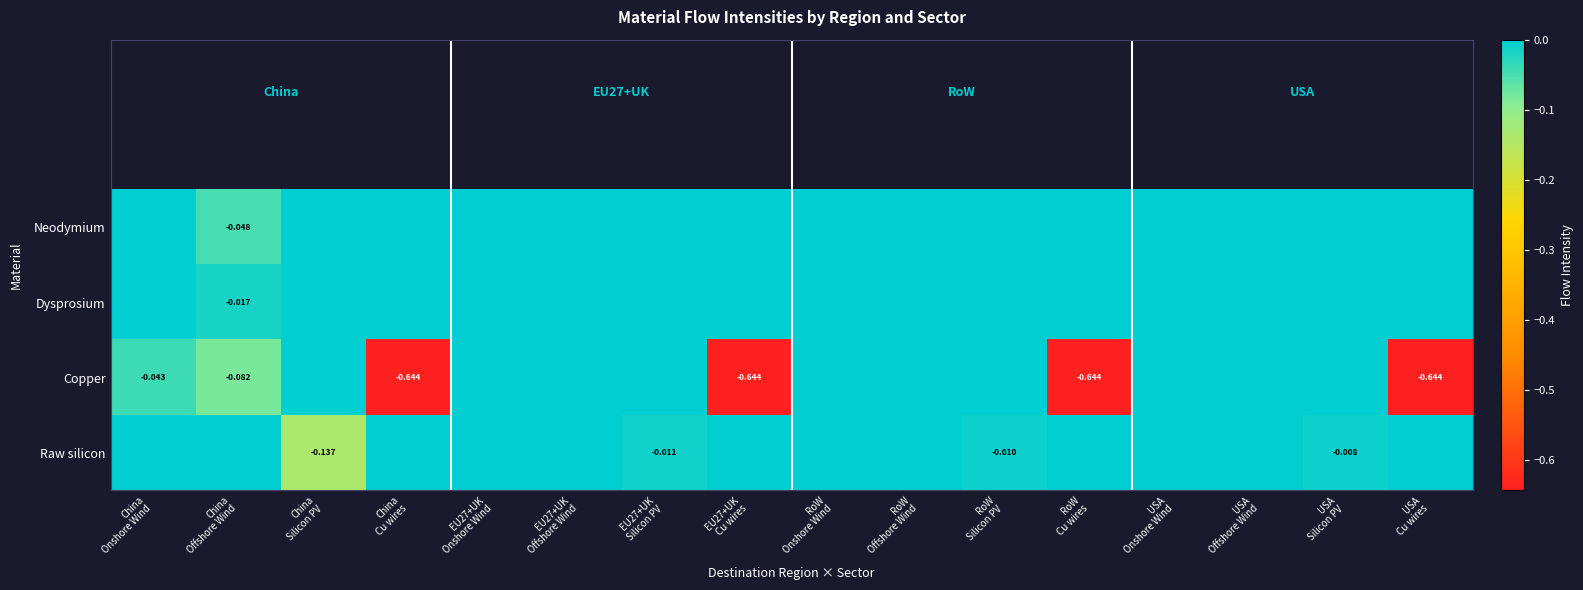

True or false: Raw silicon has a value of -0.0 at EU27+UK Silicon PV.

False